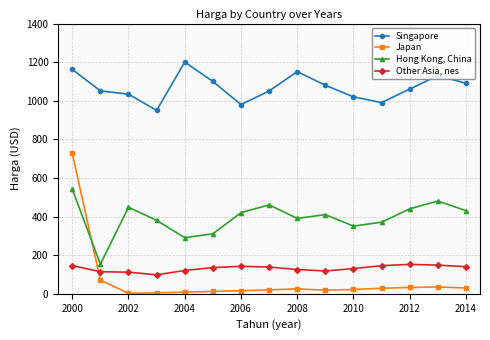

What is the maximum value shown in the chart?

1200.5